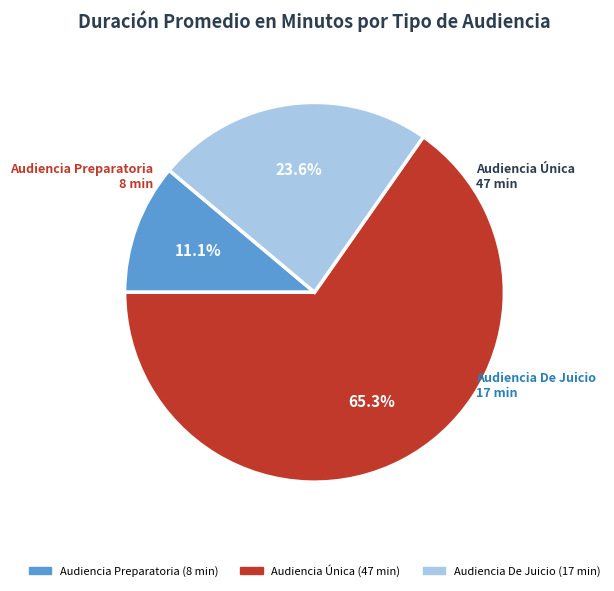

How many segments does this pie chart have?

3